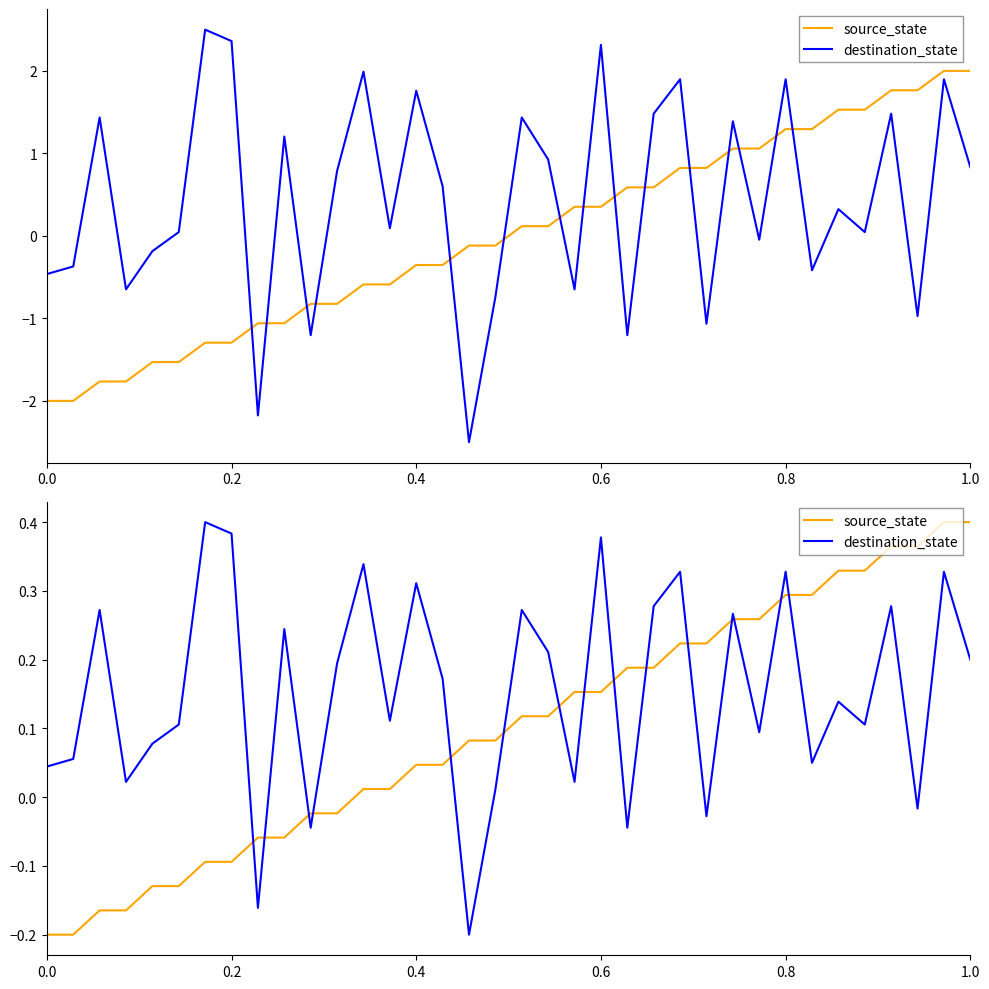

Reading left to right, extract all data points from this chart.

source_state: -0.2	-0.2	-0.2	-0.2	-0.1	-0.1	-0.1	-0.1	-0.1	-0.1	-0.0	-0.0	0.0	0.0	0.0	0.0	0.1	0.1	0.1	0.1	0.2	0.2	0.2	0.2	0.2	0.2	0.3	0.3	0.3	0.3	0.3	0.3	0.4	0.4	0.4	0.4
destination_state: 0.0	0.1	0.3	0.0	0.1	0.1	0.4	0.4	-0.2	0.2	-0.0	0.2	0.3	0.1	0.3	0.2	-0.2	0.0	0.3	0.2	0.0	0.4	-0.0	0.3	0.3	-0.0	0.3	0.1	0.3	0.0	0.1	0.1	0.3	-0.0	0.3	0.2